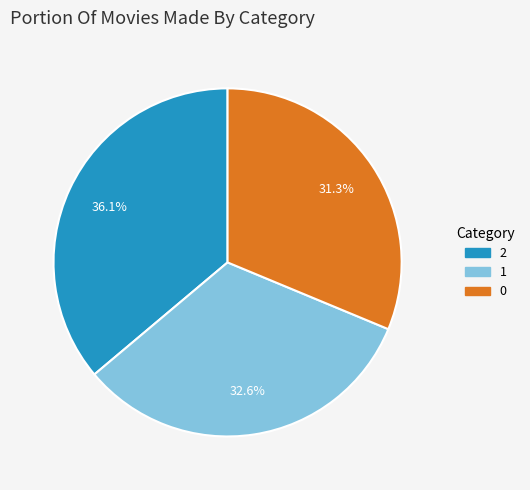

The 1 slice represents 42% of the pie. True or false?

False